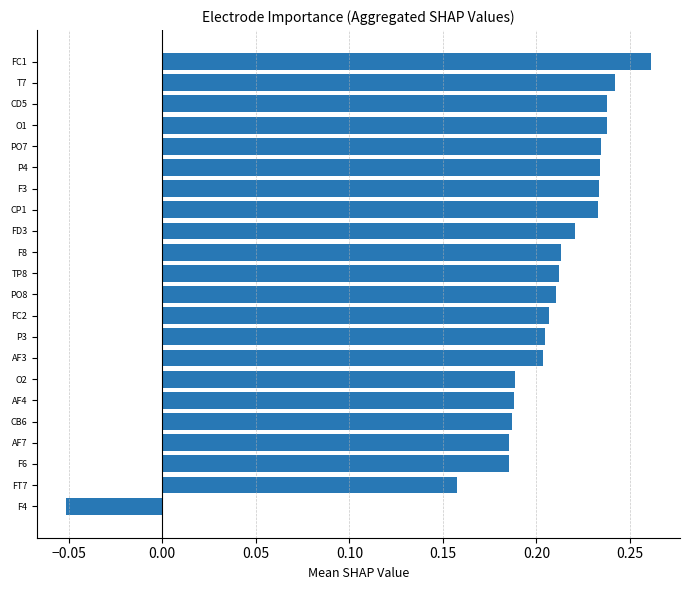

Are the bars horizontal?

Yes